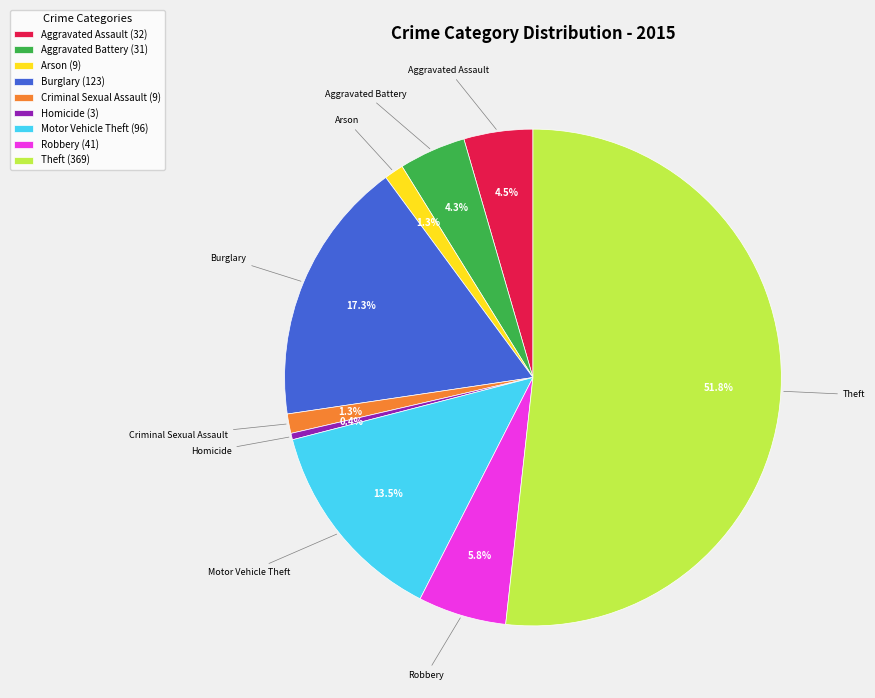

How many slices are in this pie chart?

9